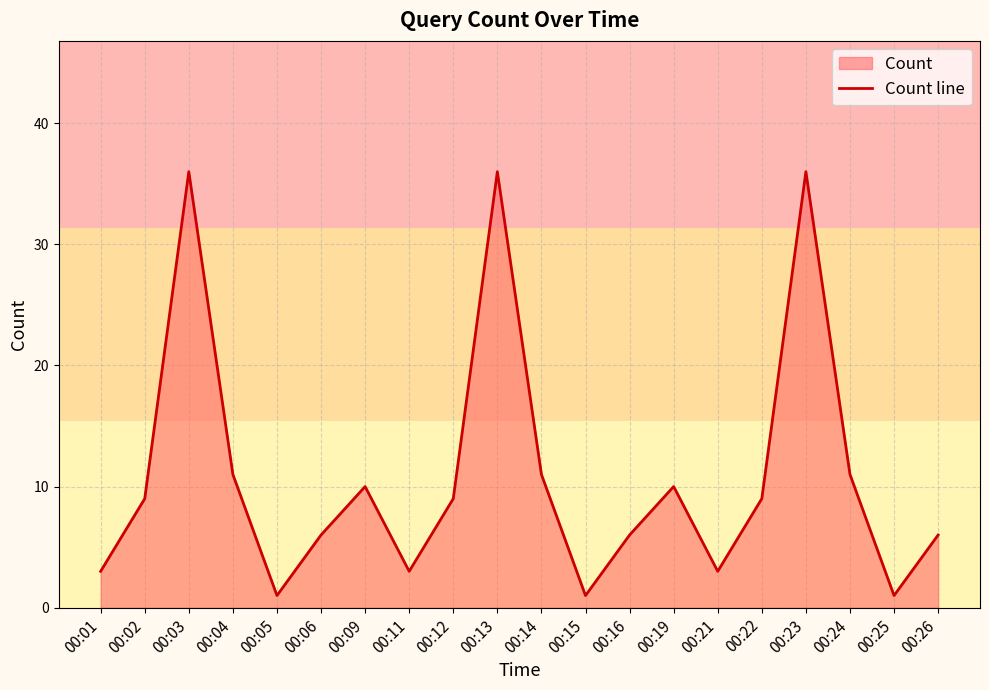

Where is the first local minimum?

00:05